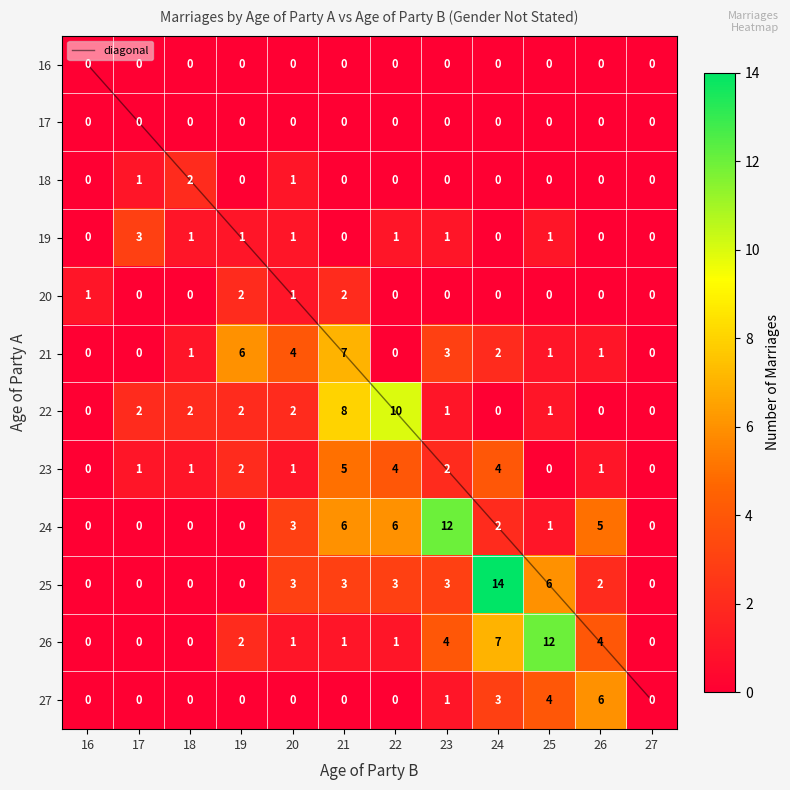

Which has a higher value, 27 or 24?

27